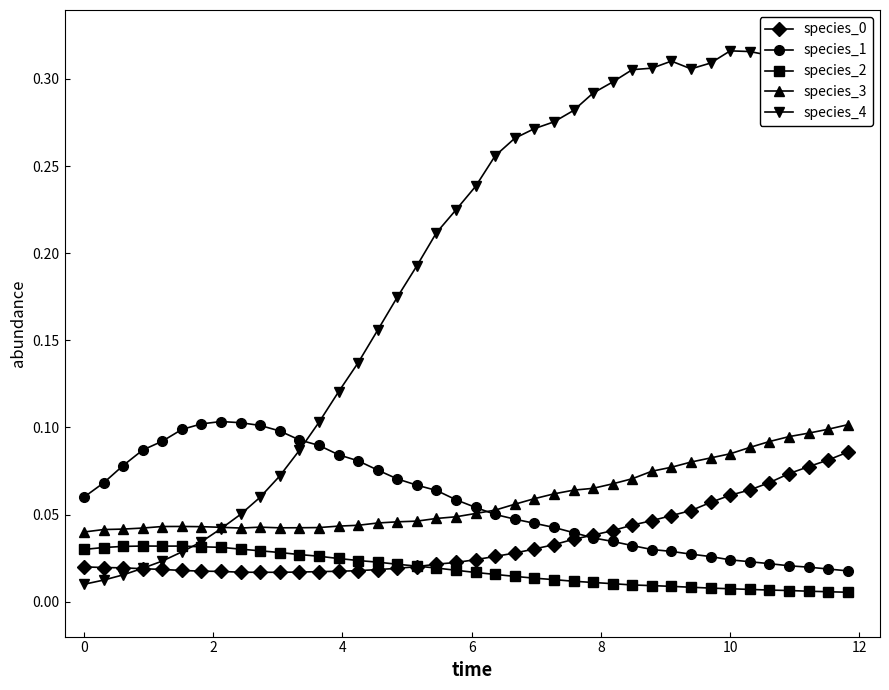

True or false: species_1 has more than 0 points higher than both neighbors.

True